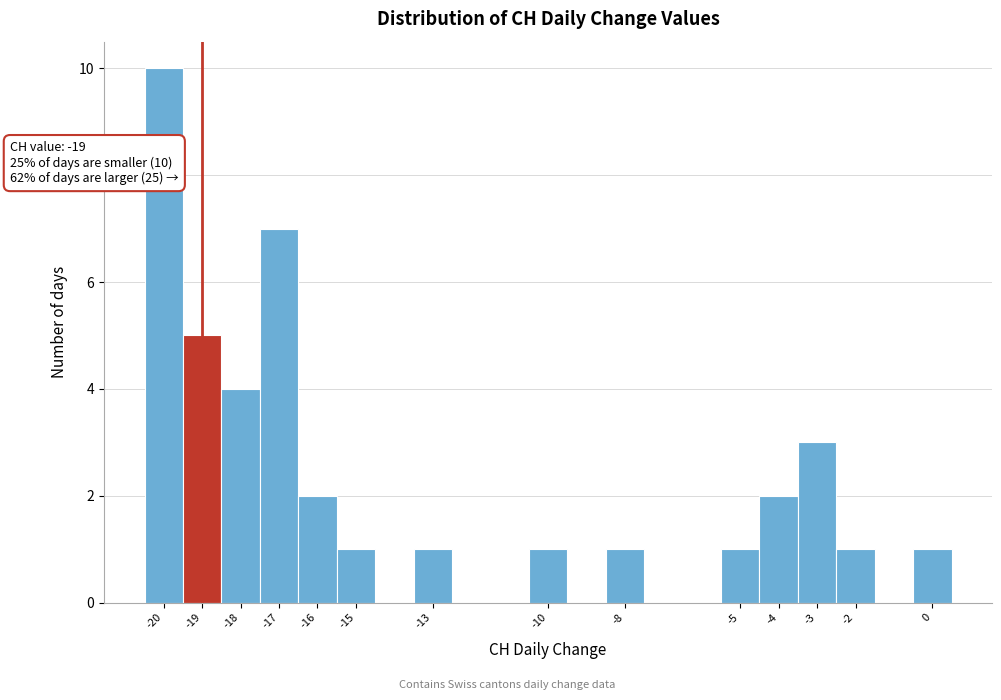

Which range on the x-axis has the tallest bar?

-20.5 to -19.5